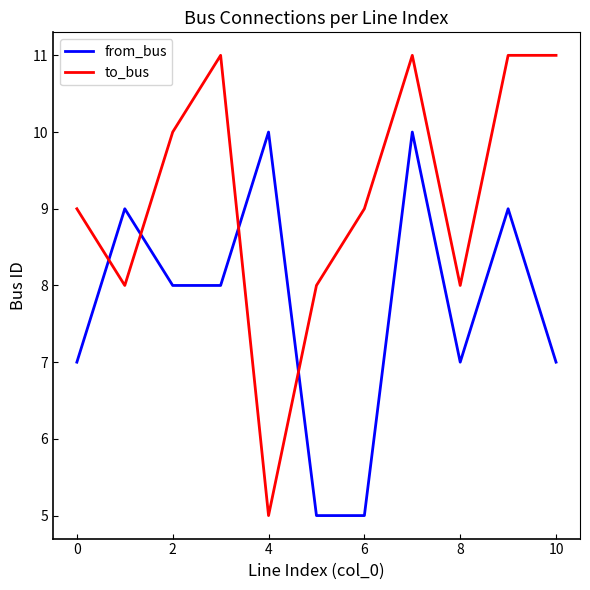

Which series has the widest spread of values?

to_bus